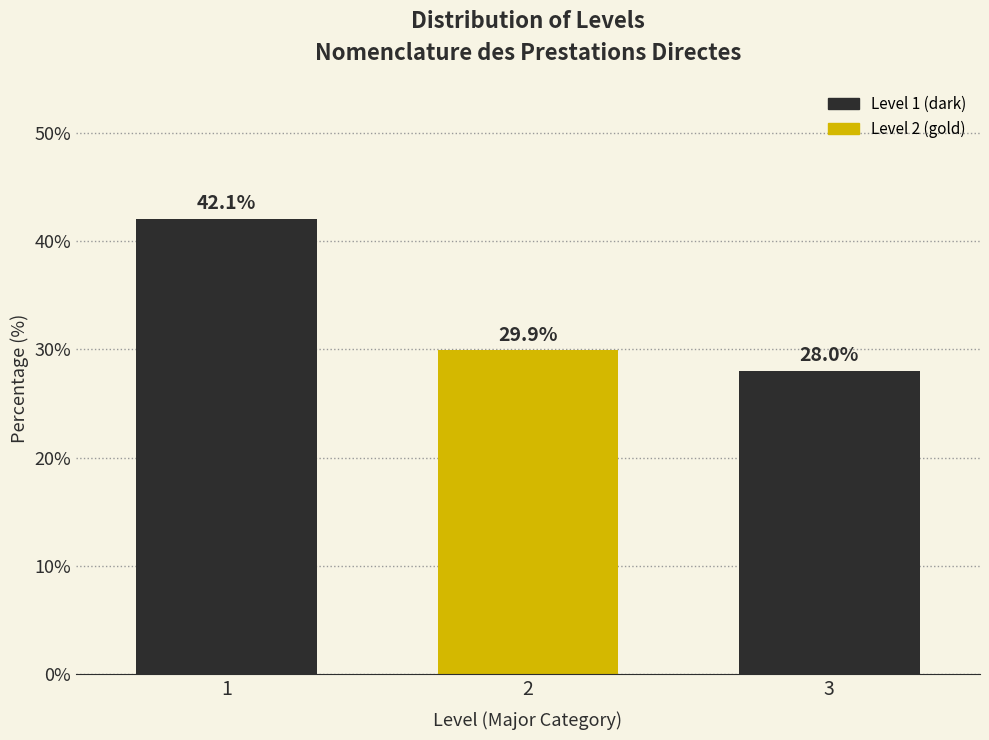

Reading left to right, what are all the values shown in this chart?

1=42.1	2=29.9	3=28.0